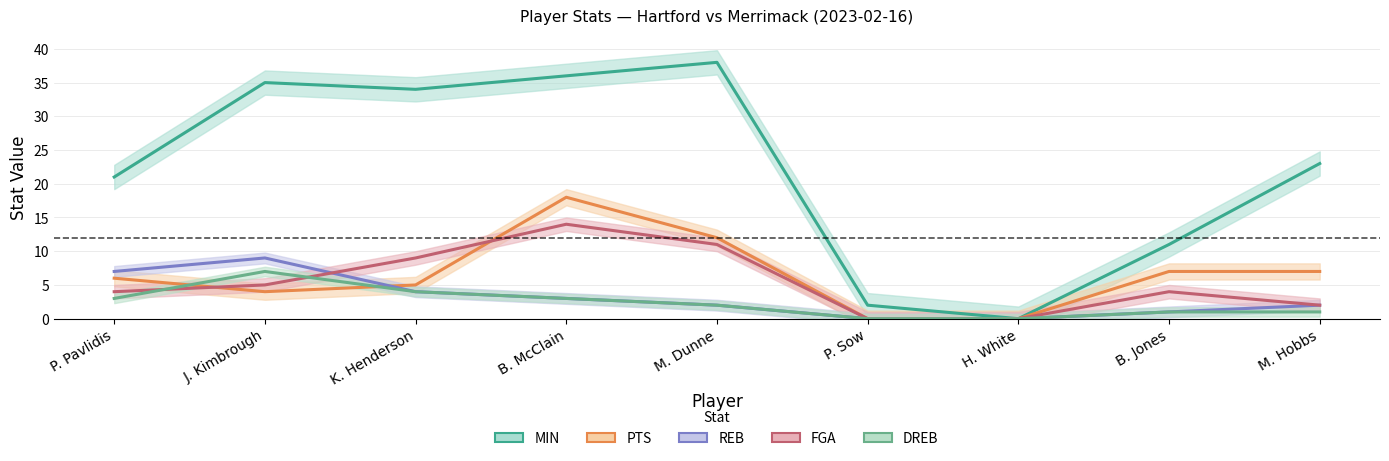

What position from the left is B. McClain?

4